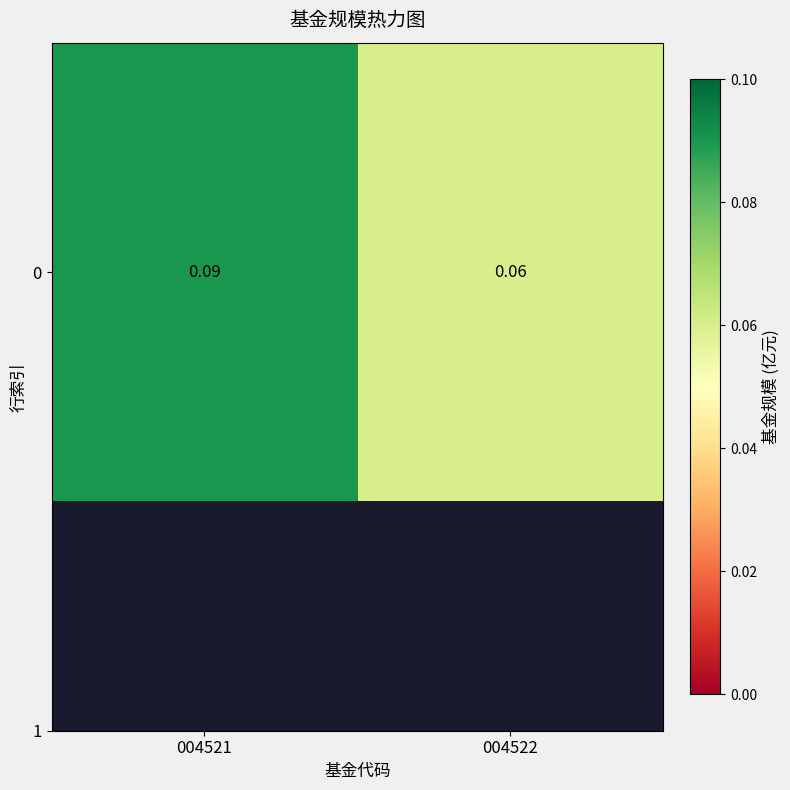

What is the sum of the values at 004521 and 004522?

0.1